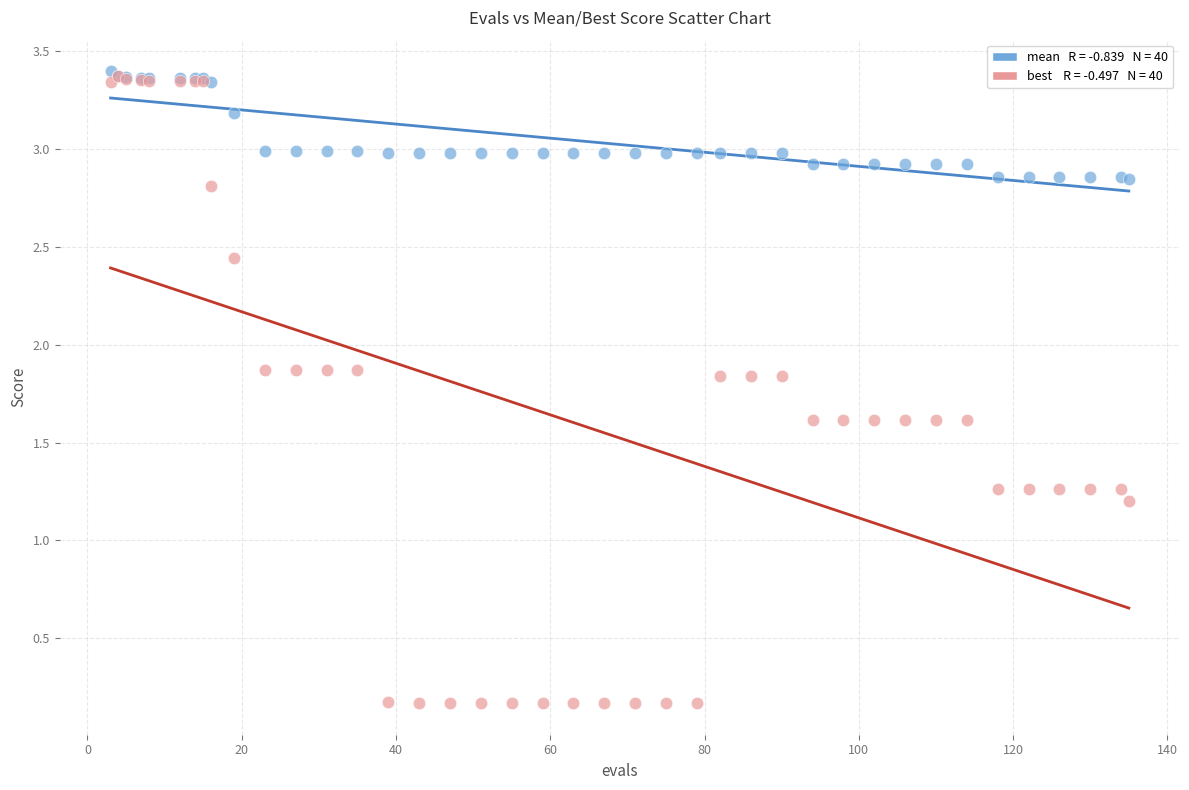

Across all series, what Y value is closest to 1?

1.2